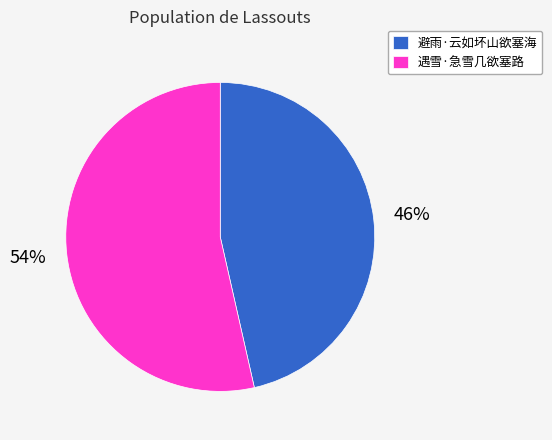

What percentage is the 避雨·云如坏山欲塞海 slice, to the nearest percent?

46%